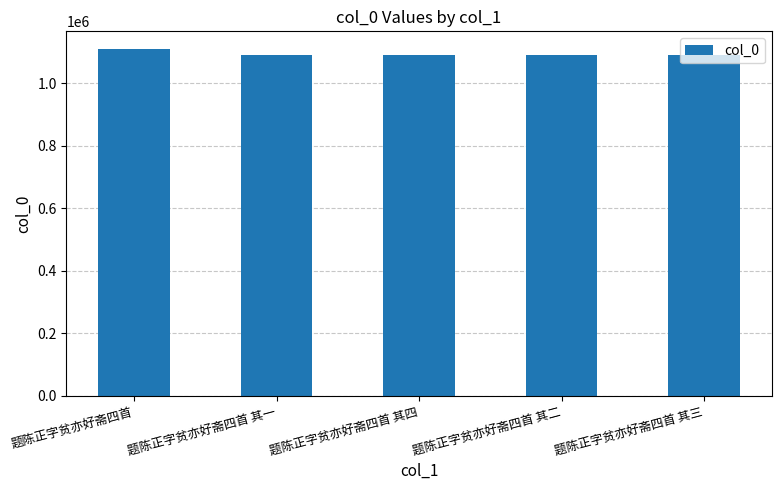

What is the difference between the maximum and minimum values?

20974